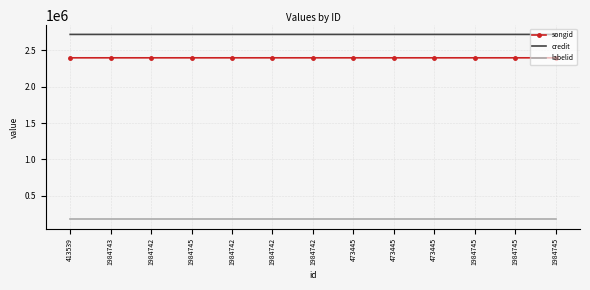

What are all the series names shown in the legend?

songid, credit, labelid